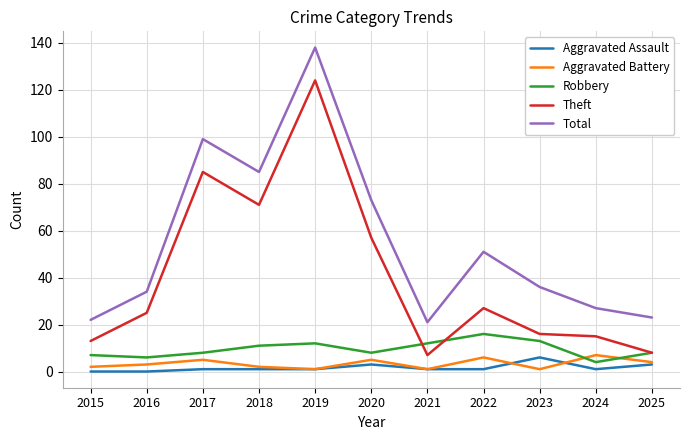

Is it true that Aggravated Battery equals 4 at 2025?

True